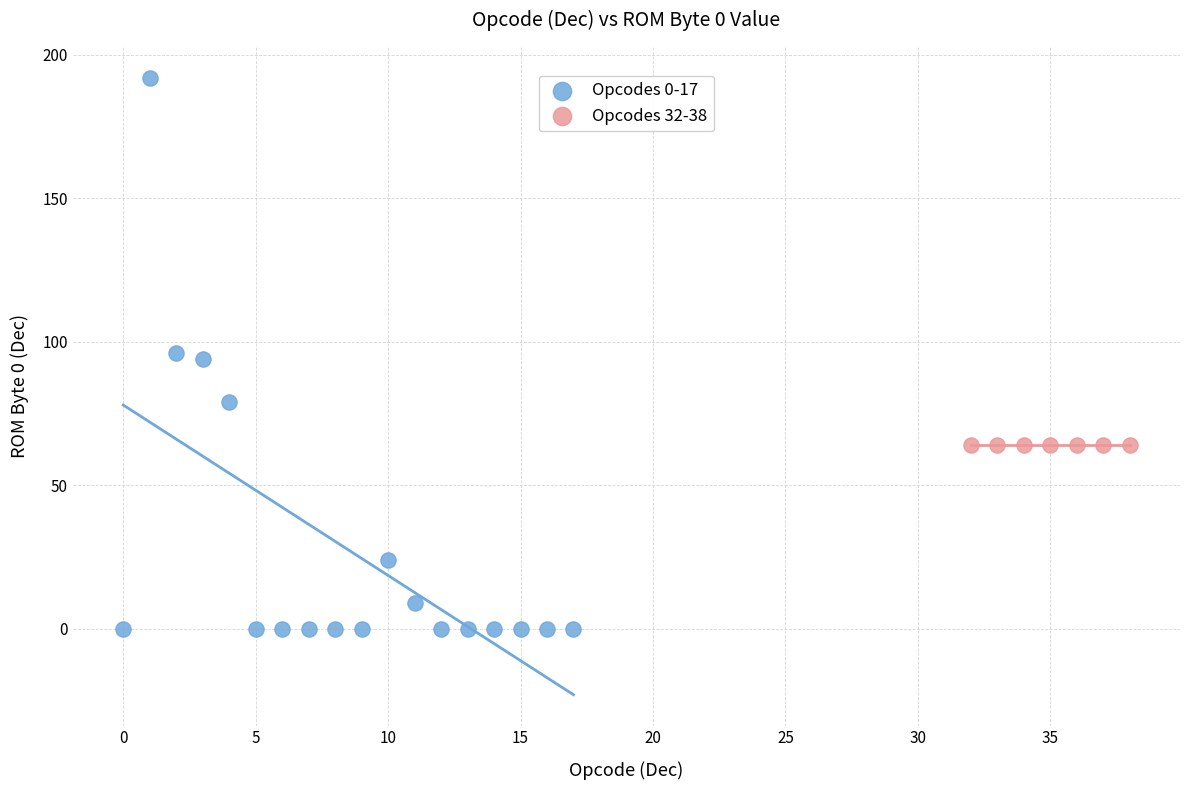

Which series contains the lowest Y value?

Opcodes 0-17